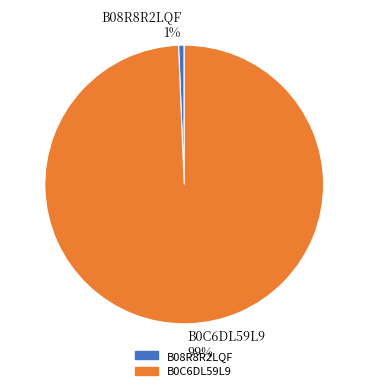

Is the sum of B0C6DL59L9 and B08R8R2LQF greater than half?

Yes